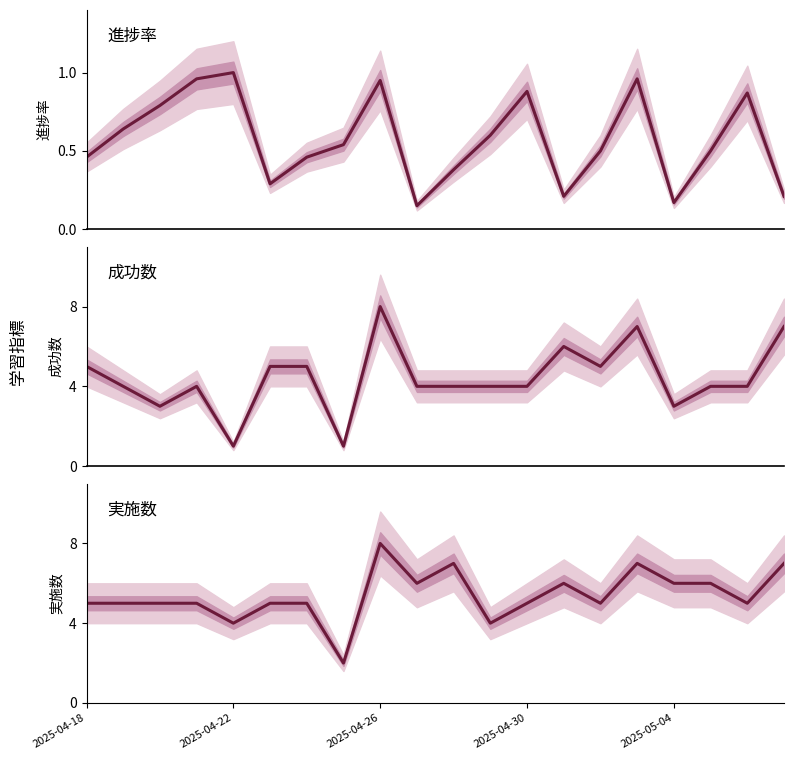

List the series in order of their peak value, lowest first.

進捗率, 成功数, 実施数